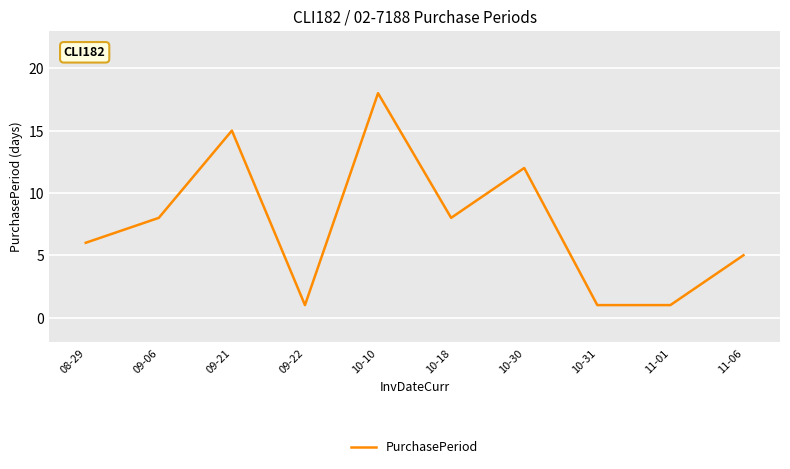

Which has a higher value, 10-30 or 08-29?

10-30